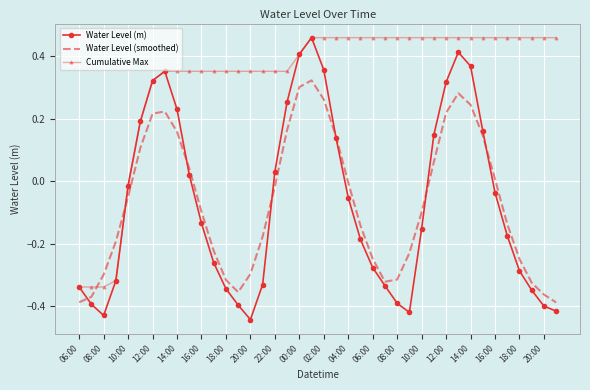

What is the sum of all Cumulative Max values?

13.1